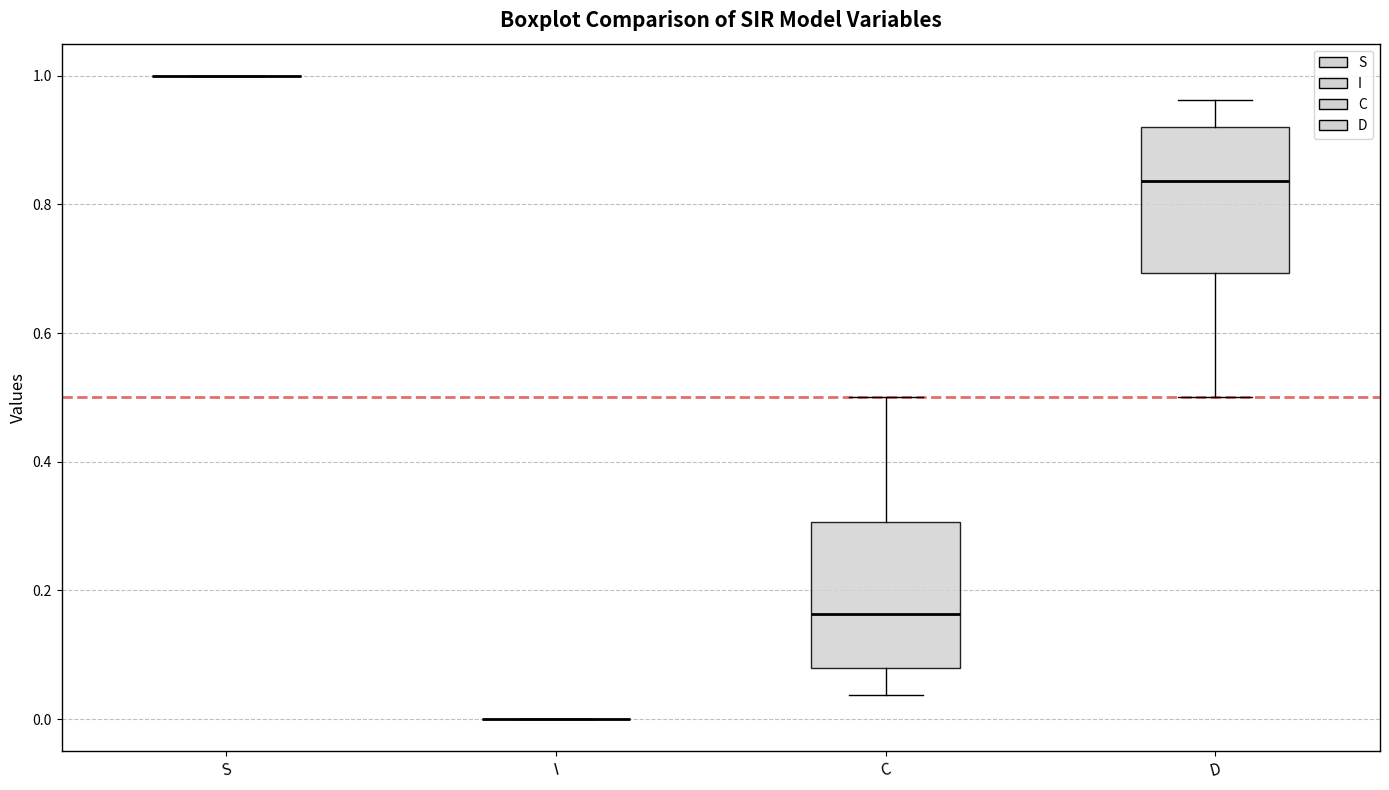

Reading left to right, read every box against the y-axis: the position of its median line, the range the box covers, and the ends of its whiskers. The values are not printed on the chart, so give them approximately, as read against the axis.

S: box collapsed to a line at 1.00, whiskers 1.00 to 1.00
I: box collapsed to a line at 0.00, whiskers 0.00 to 0.00
C: median 0.16, box 0.08 to 0.30, whiskers 0.04 to 0.50
D: median 0.84, box 0.70 to 0.92, whiskers 0.50 to 0.96